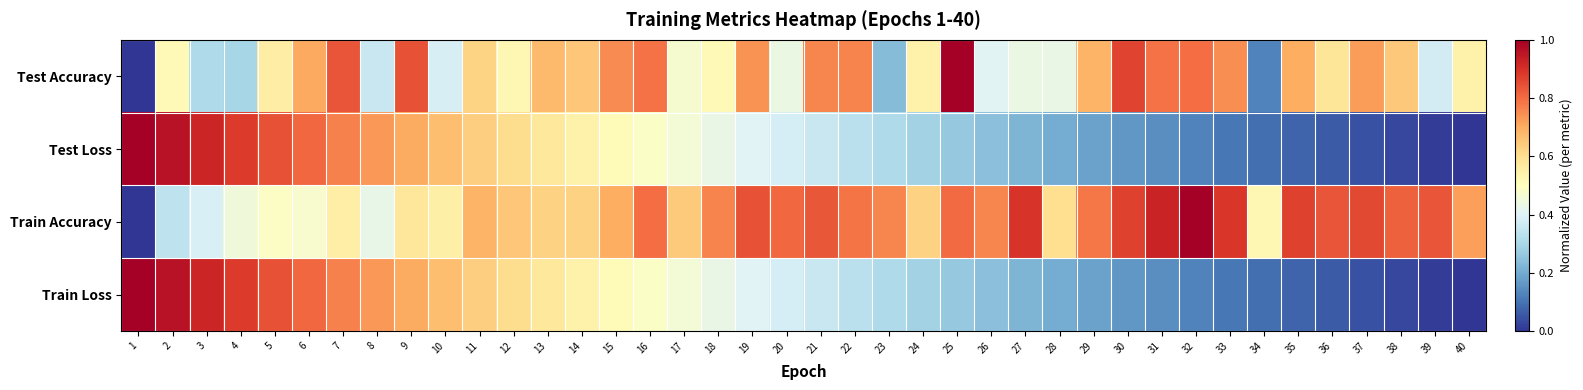

How many series are shown in this chart?

4